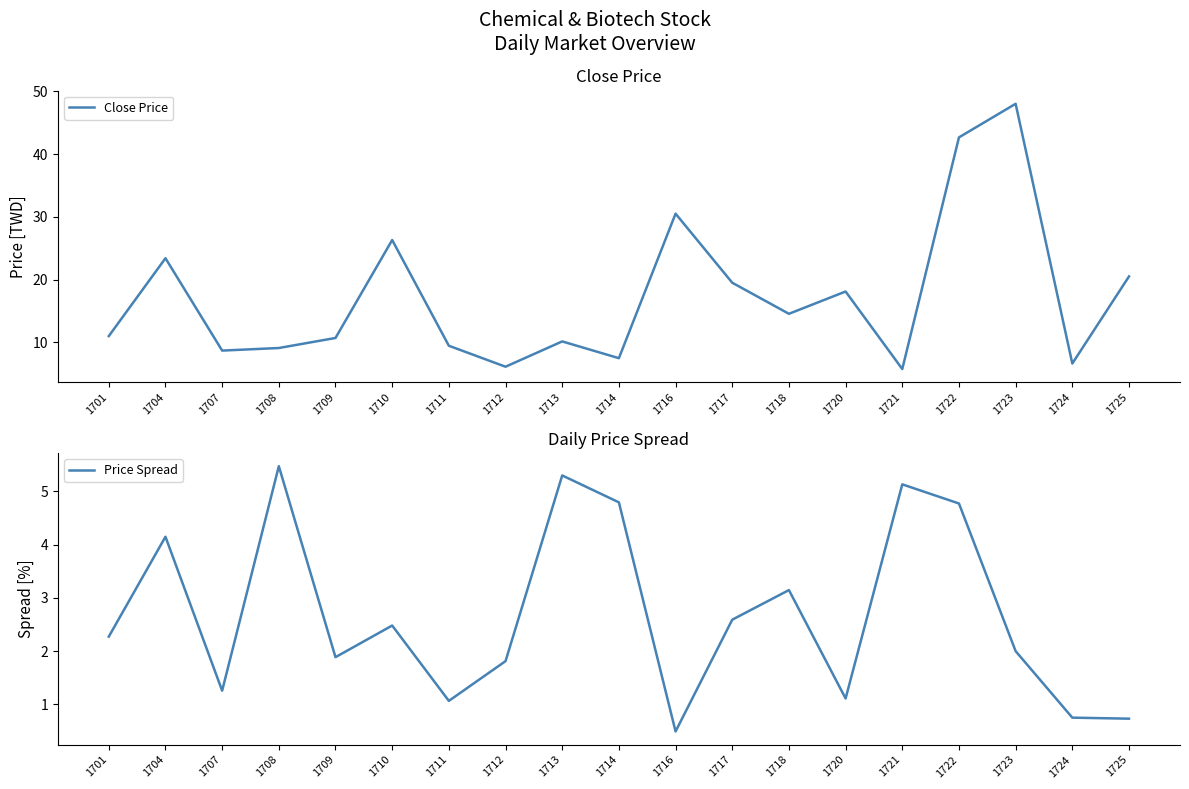

Which label corresponds to the smallest value in the chart?

1716